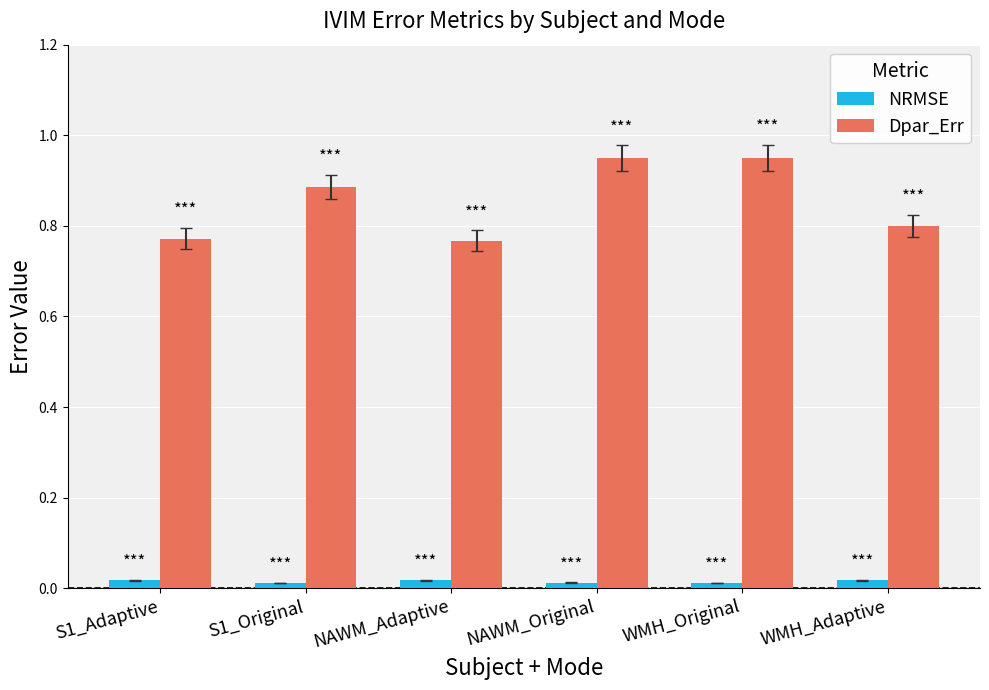

Which series has the widest spread of values?

Dpar_Err